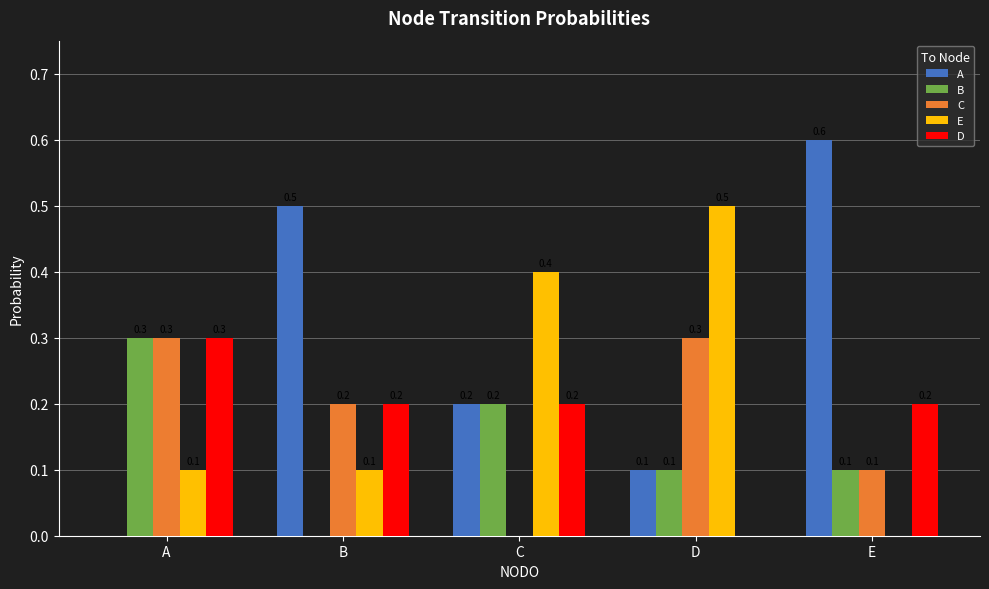

Are the bars grouped side by side (vs. stacked)?

Yes